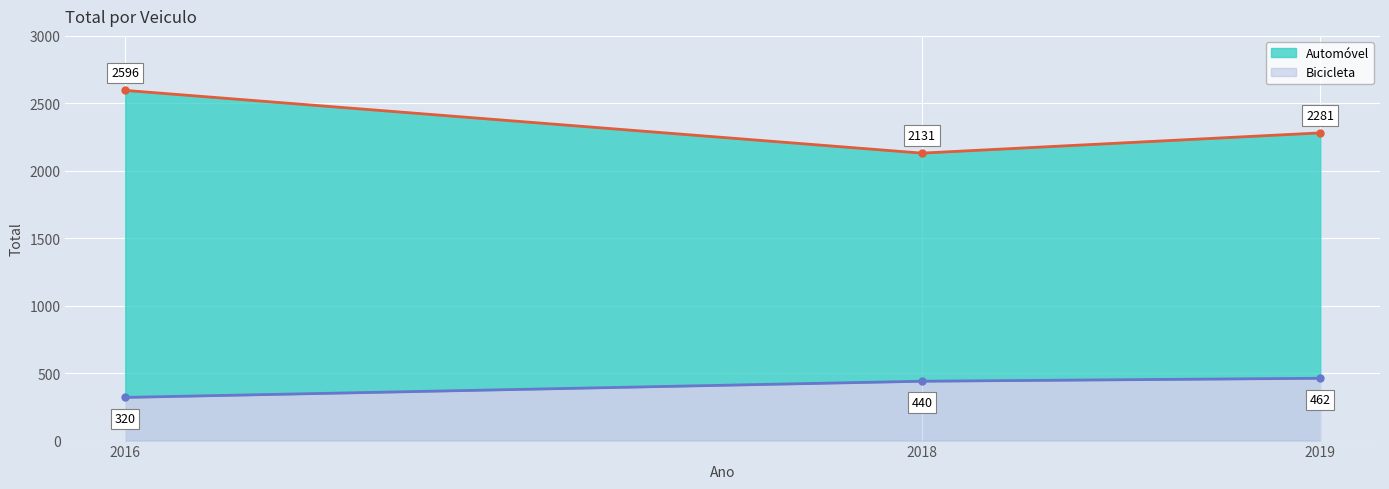

Read the Bicicleta value at 2019, to the nearest 50.

450